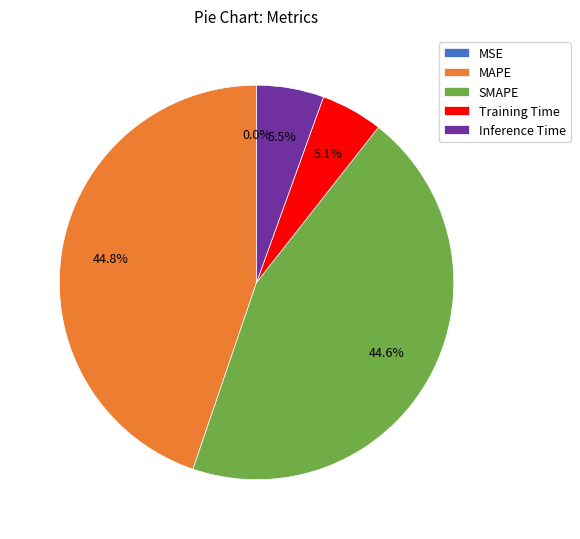

What is the total percentage of MAPE and Inference Time?

50.3%